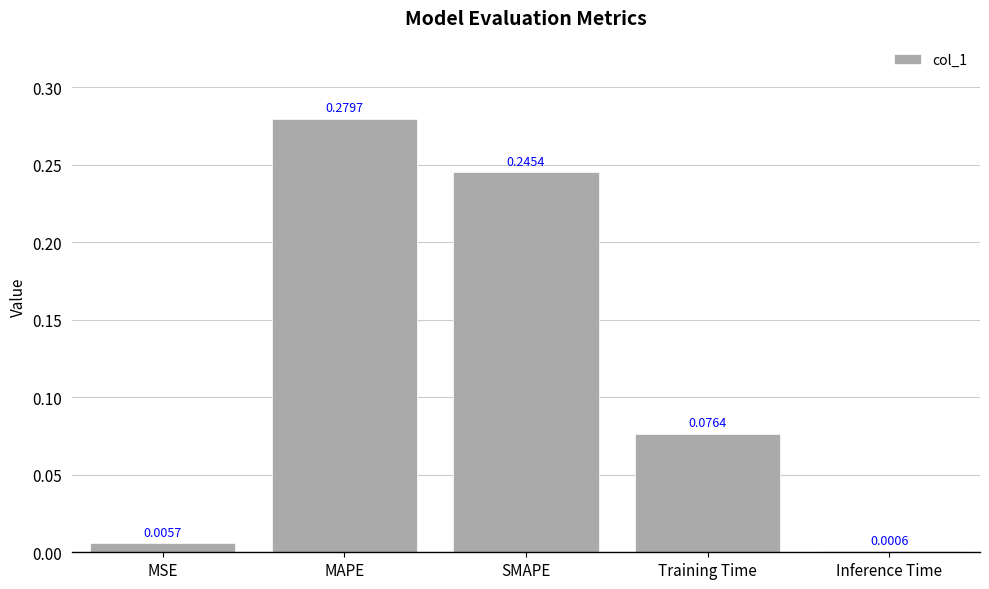

At which label is the value closest to 0?

Inference Time